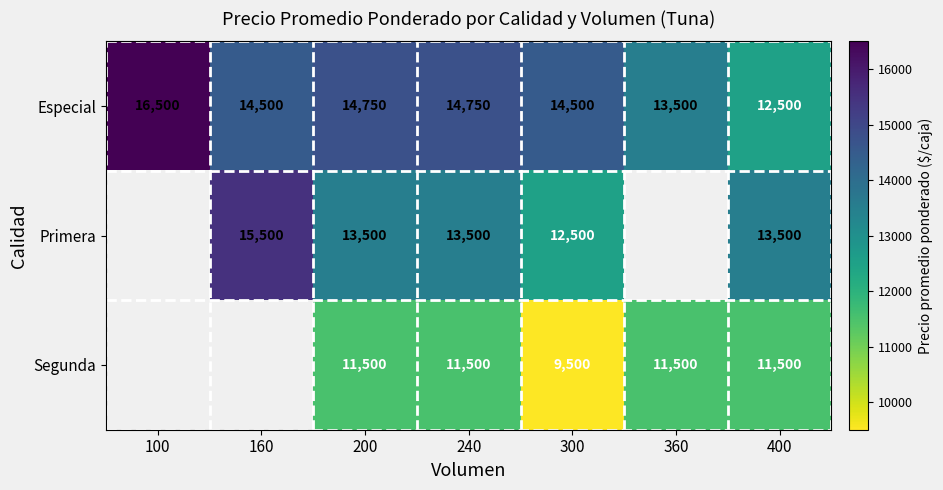

Rank the series at 240 from highest to lowest value.

Especial, Primera, Segunda